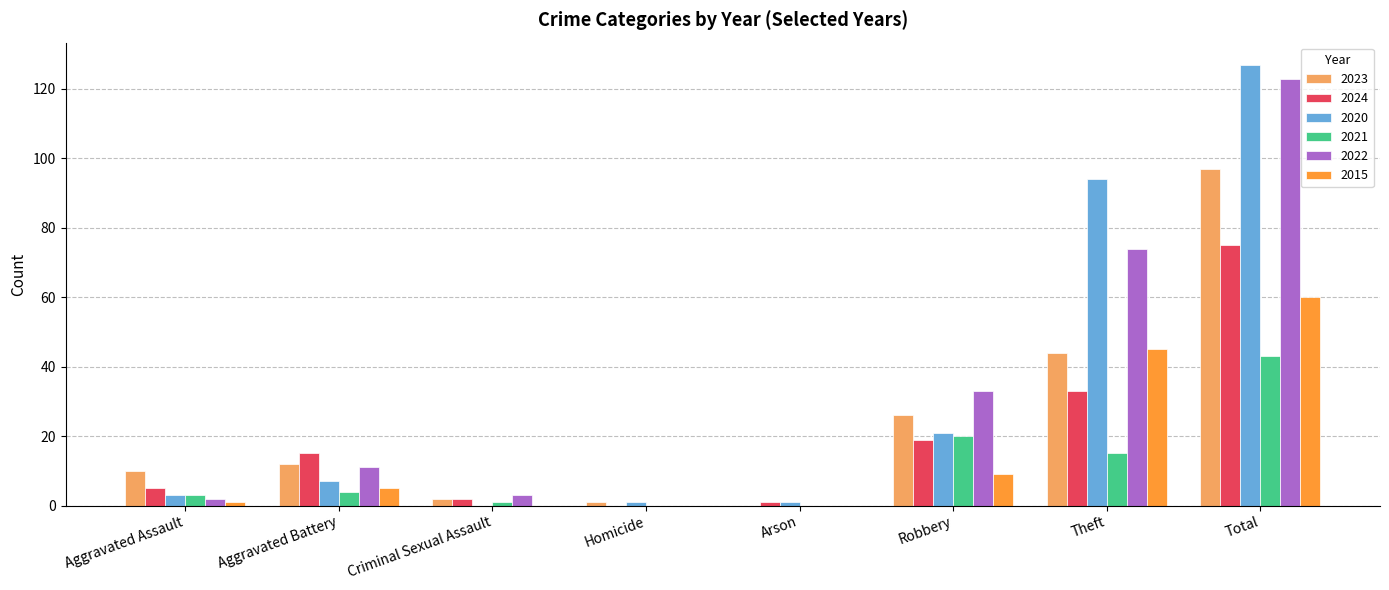

How many data points does each series have?

8